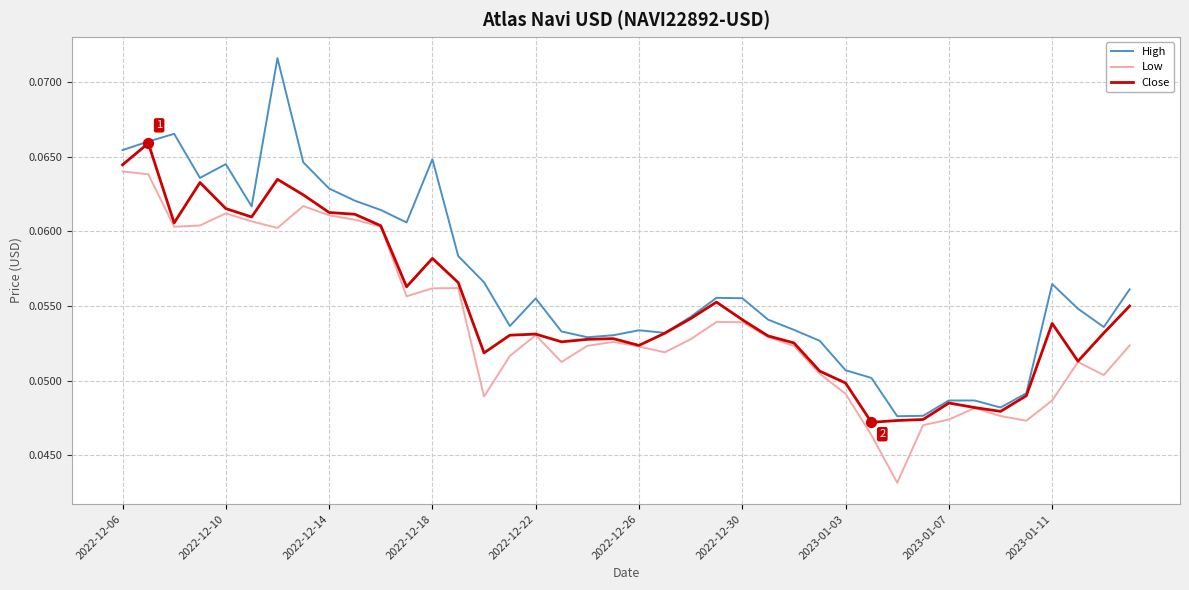

Which series has the widest spread of values?

High